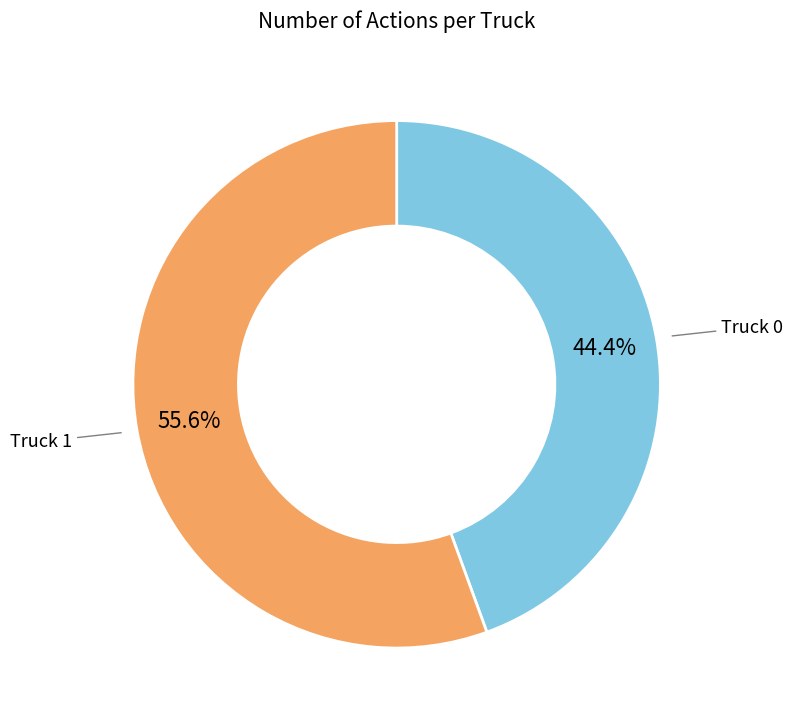

To the nearest percent, what is the difference between the largest and smallest slice percentages?

11%